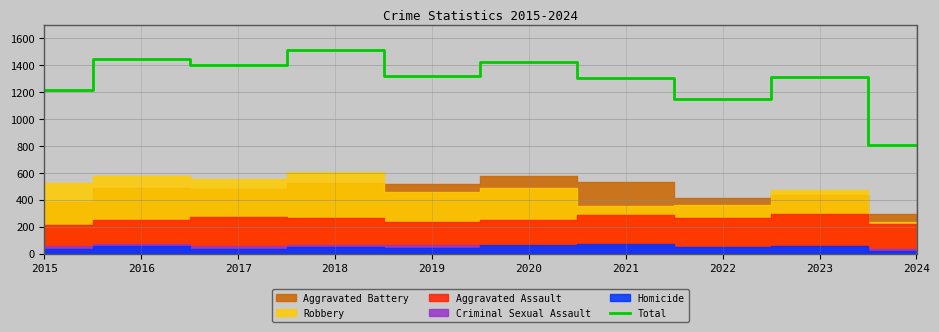

What is the average value?

1289